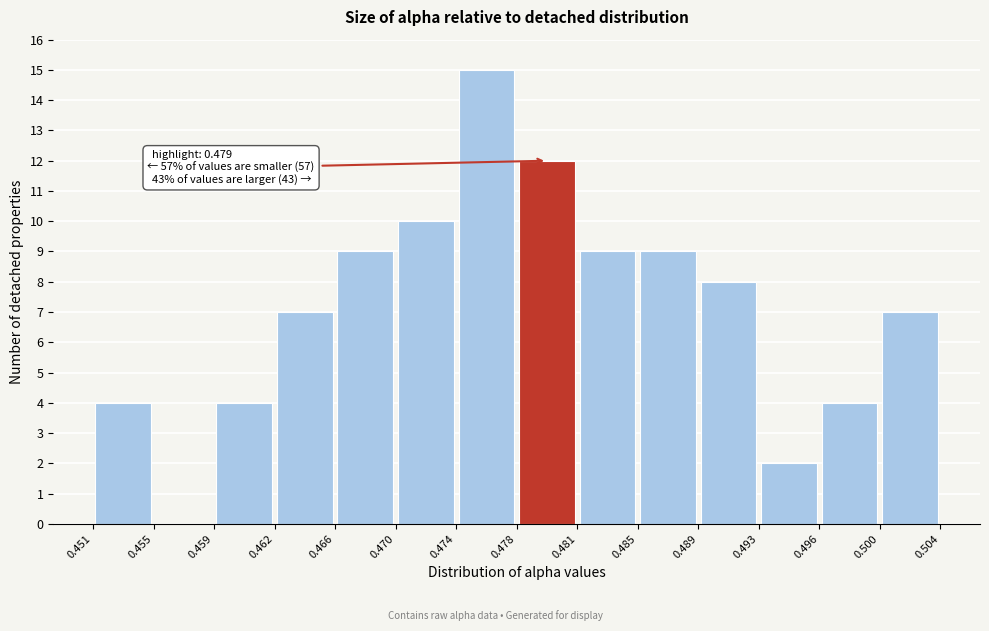

Which range on the x-axis has the tallest bar?

0.474 to 0.478